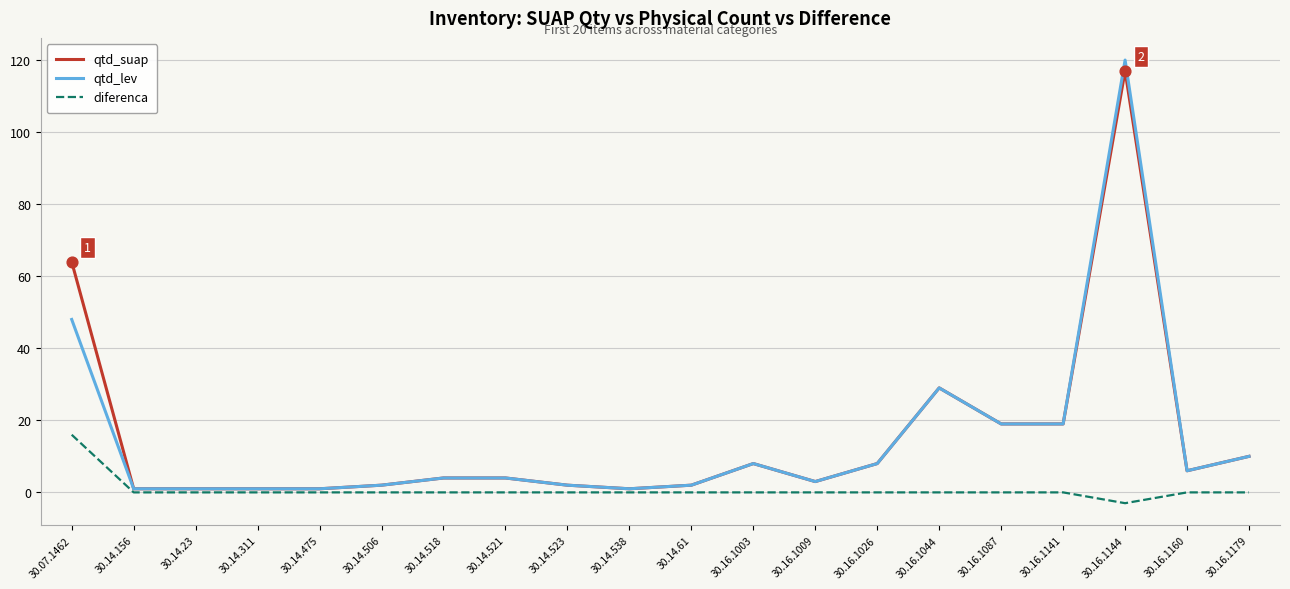

At which category is the sum across all series the highest?

30.16.1144